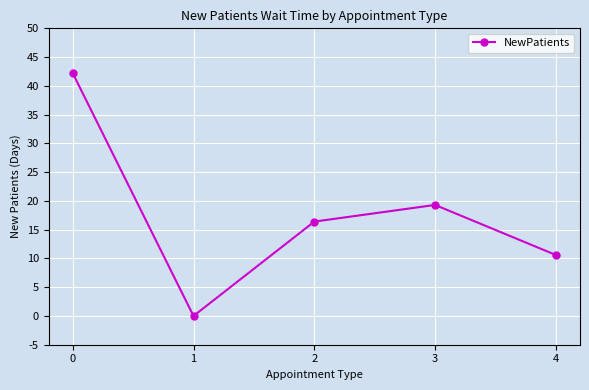

Reading left to right, list all the values displayed in this chart.

0=42.2	1=0.0	2=16.4	3=19.3	4=10.6